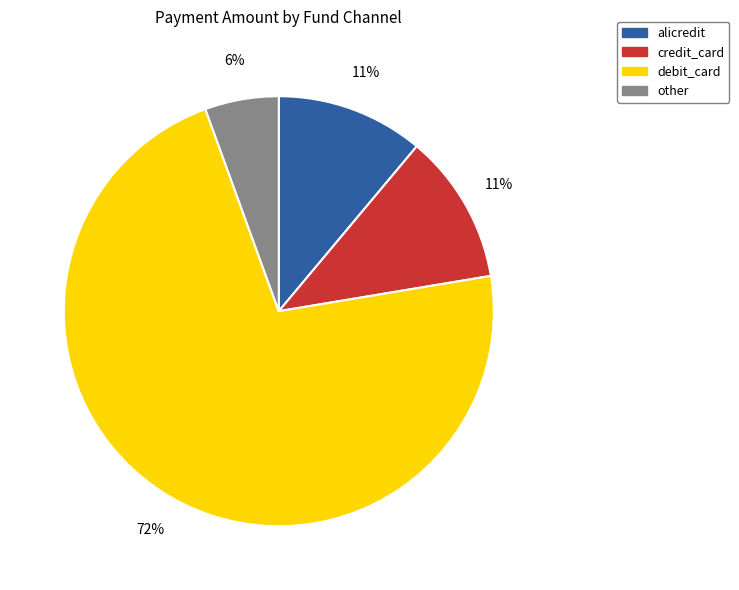

To the nearest percent, what is the average slice percentage?

25%